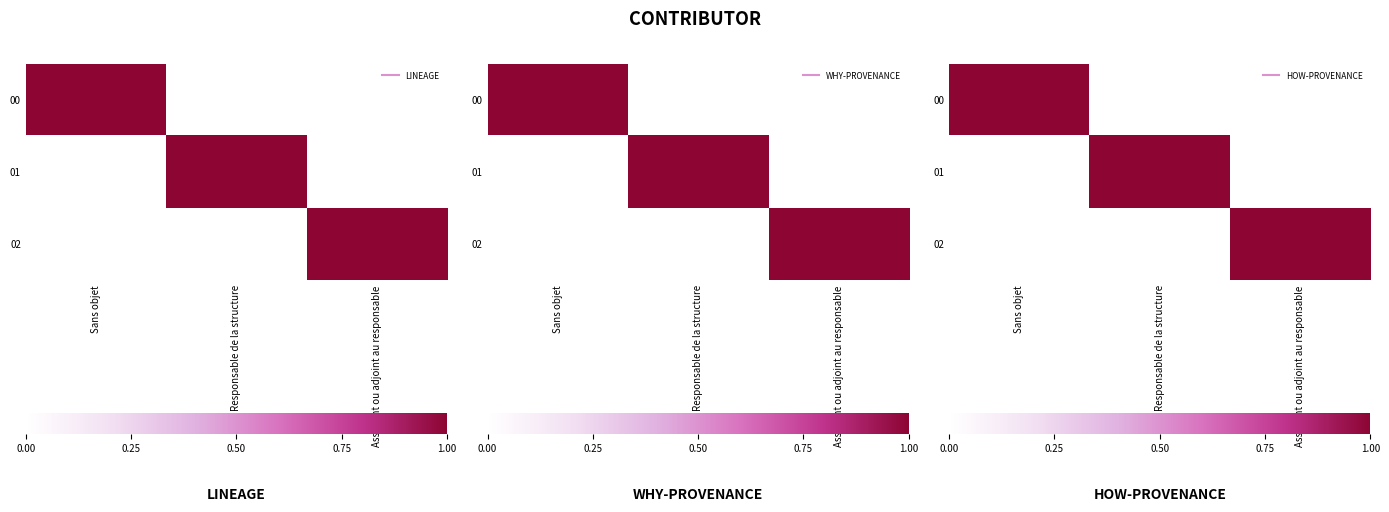

What is the greatest value displayed?

1